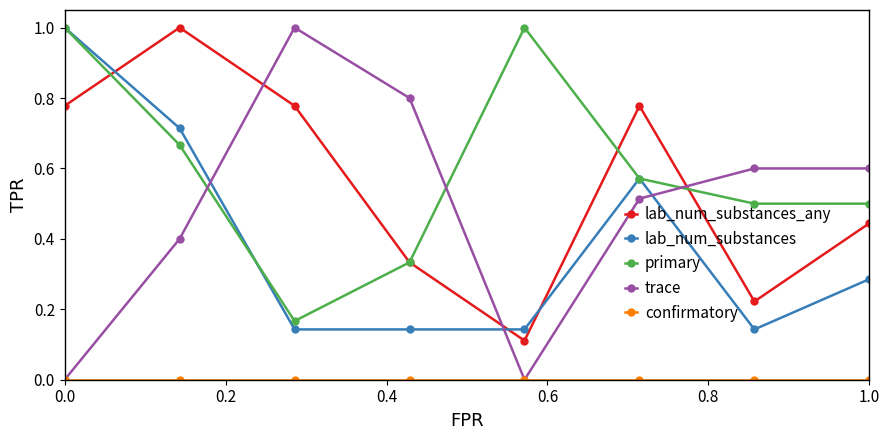

What is the greatest value displayed?

1.0